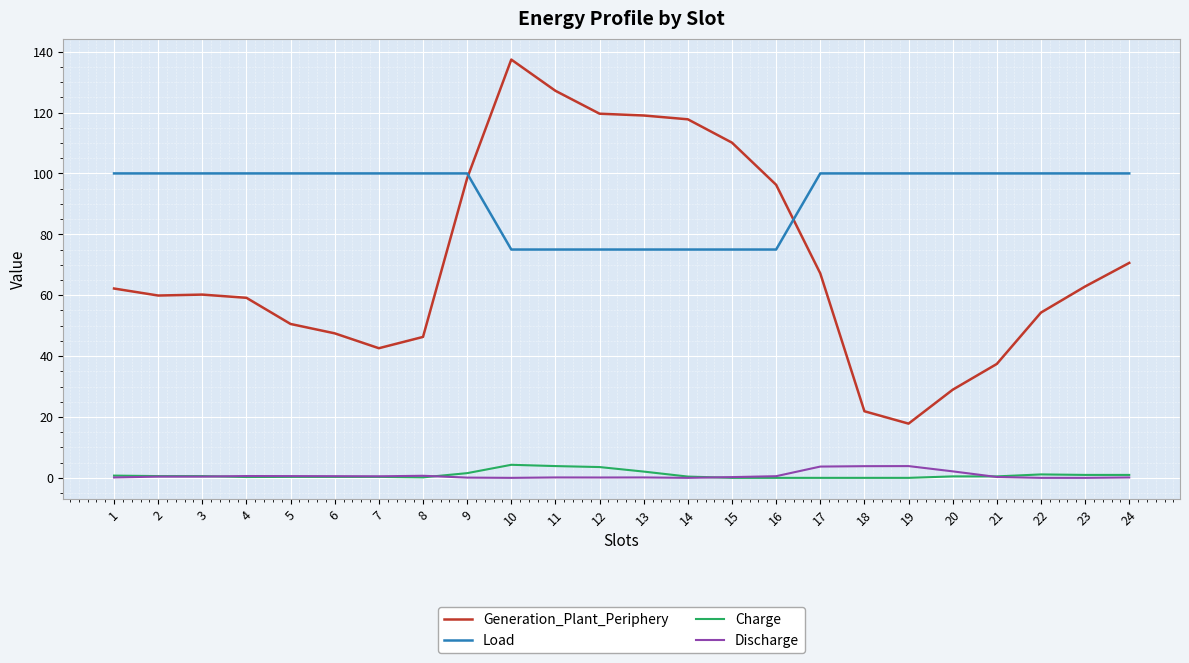

Is the value of Load at 8 greater than the value of Discharge at 9?

Yes